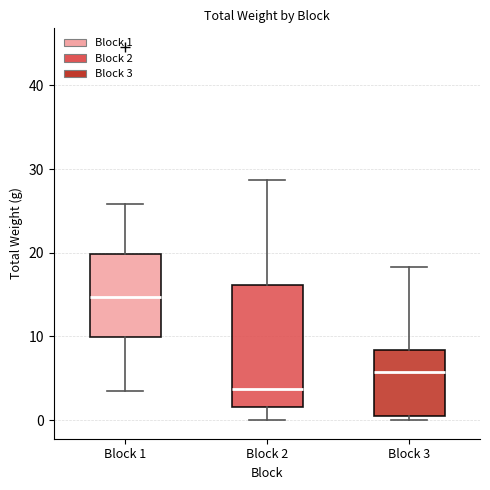

Comparing the boxes themselves (not the whiskers), which one is the tallest?

Block 2